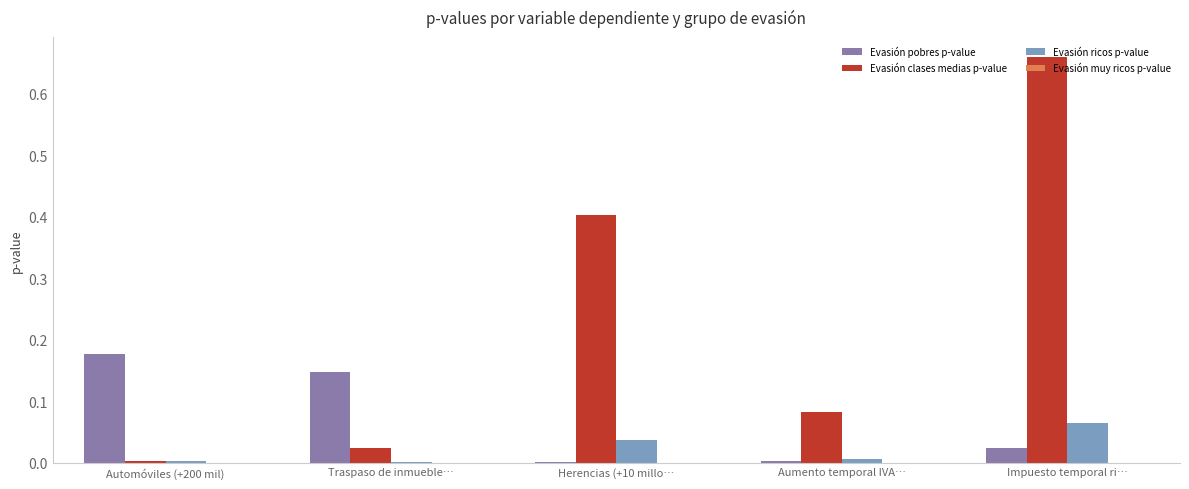

Which category has the highest value across all series?

Impuesto temporal ri…